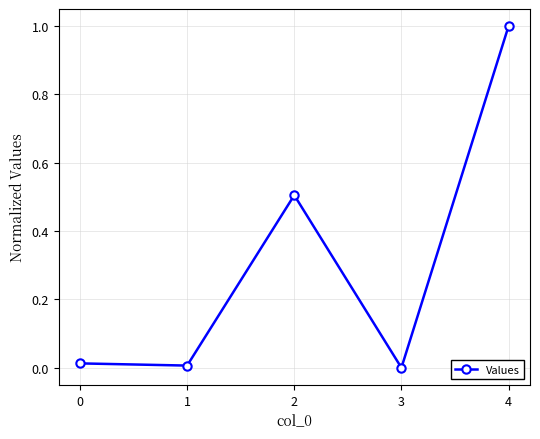

Count the number of values greater than 0.

4